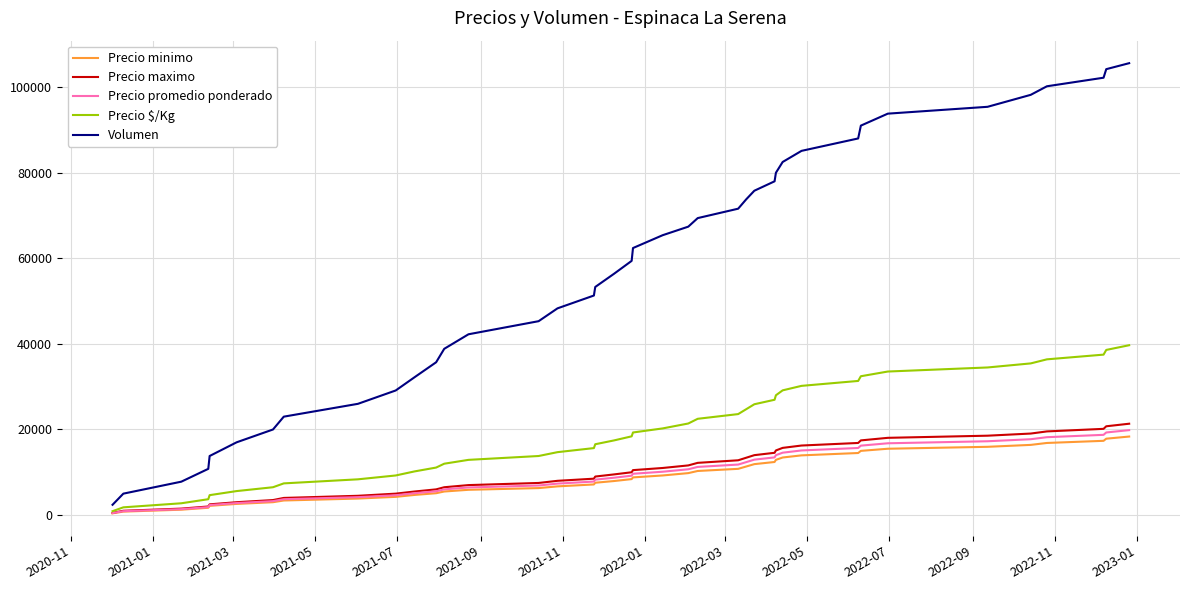

Which series has the largest total across all categories?

Volumen